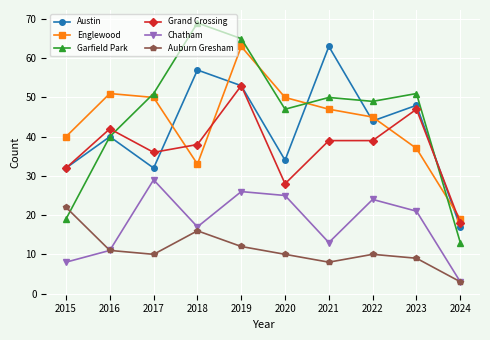

The Auburn Gresham series shows 16 at 2018. True or false?

True